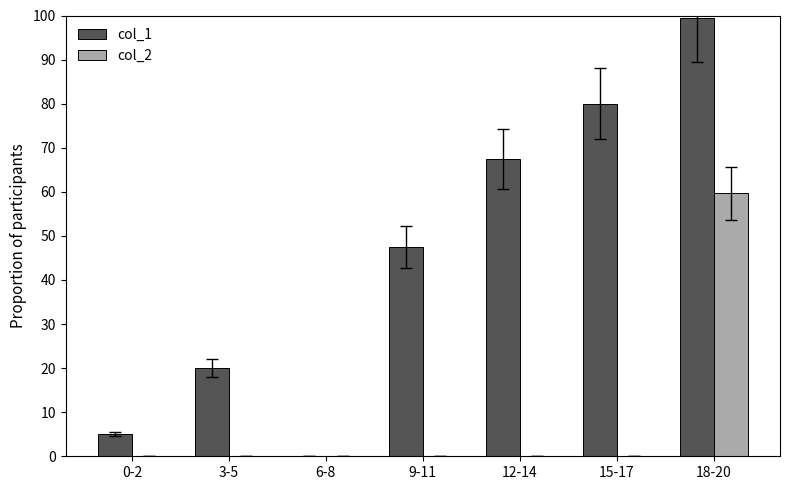

Which series has the largest range (max minus min)?

col_1